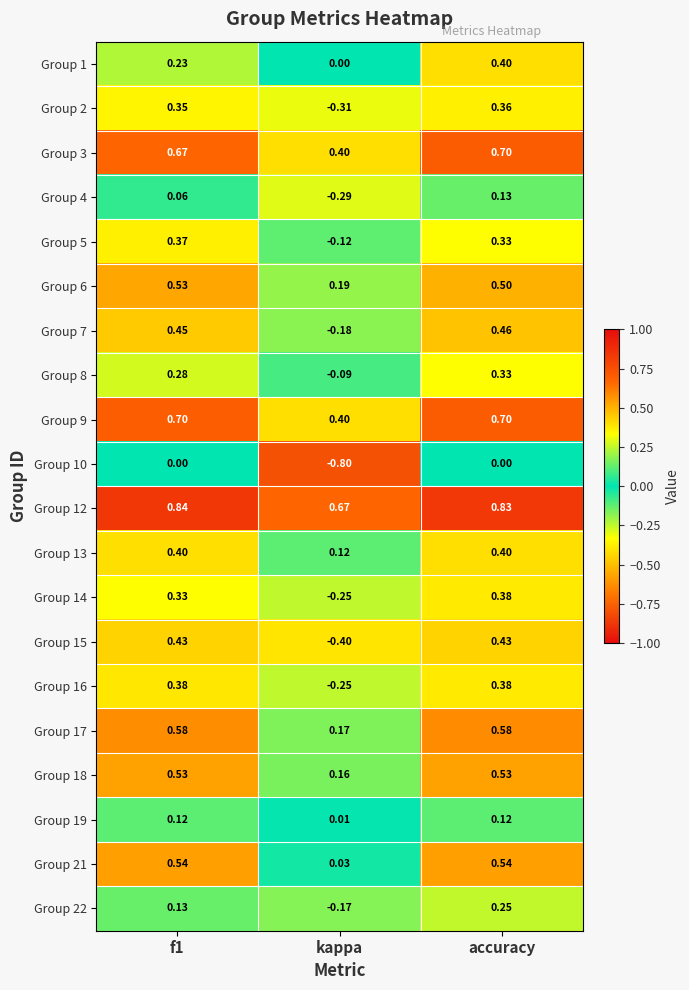

How many distinct data groups are displayed?

20